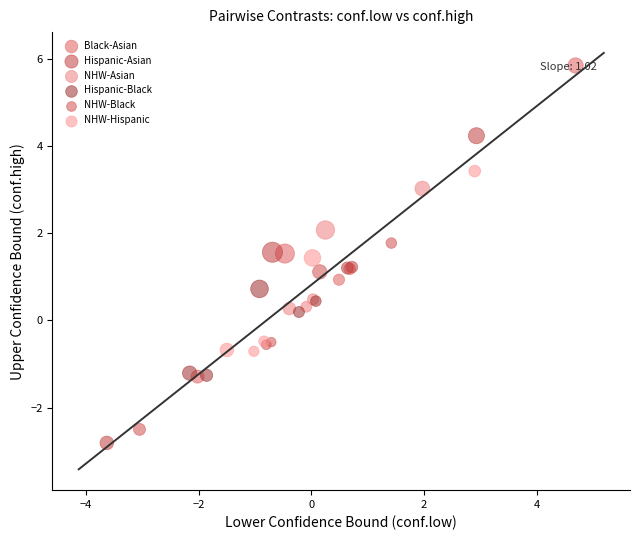

Which series has the largest Y range (max minus min)?

Black-Asian